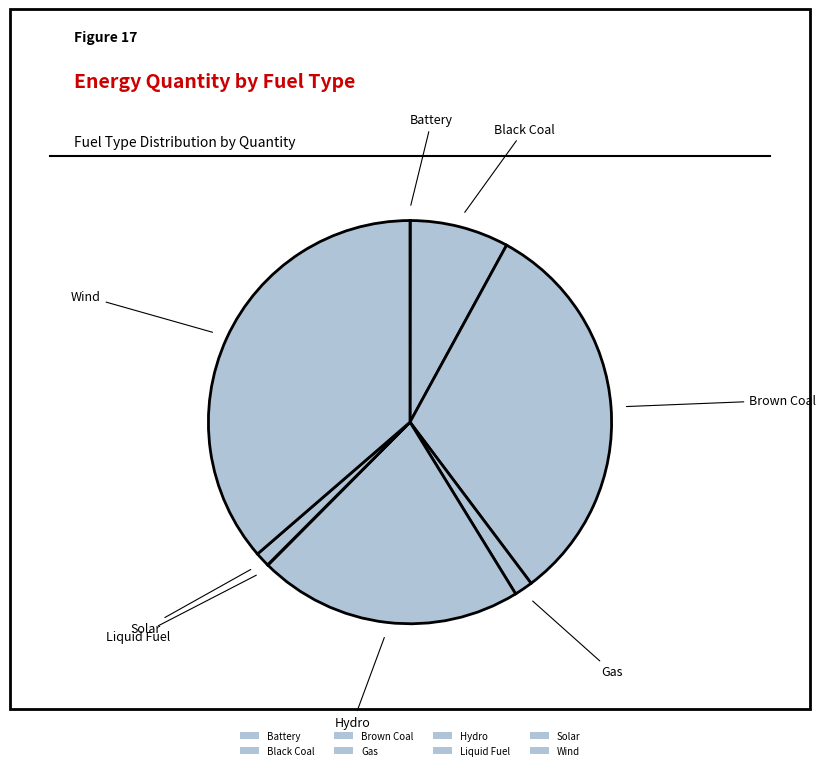

What is the total percentage of Wind and Gas?

37.8%